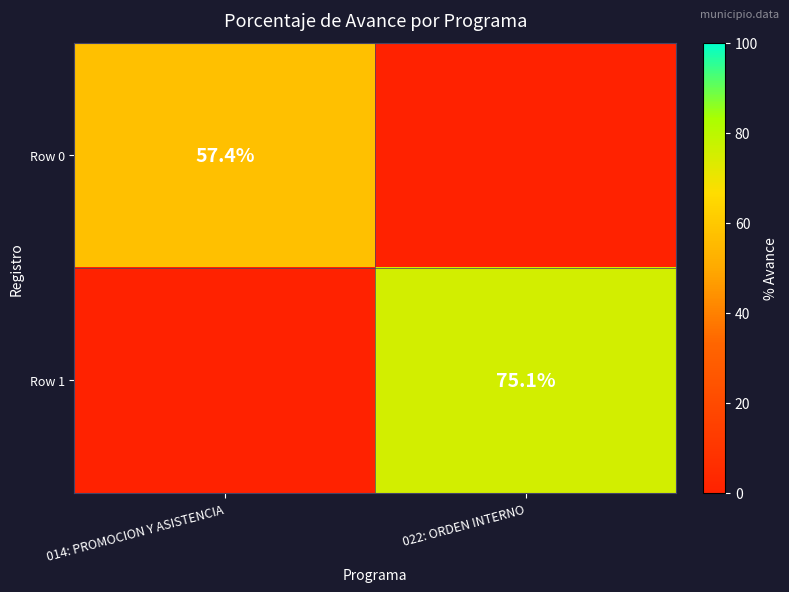

Is it true that Row 1 equals 122.3 at 022: ORDEN INTERNO?

False